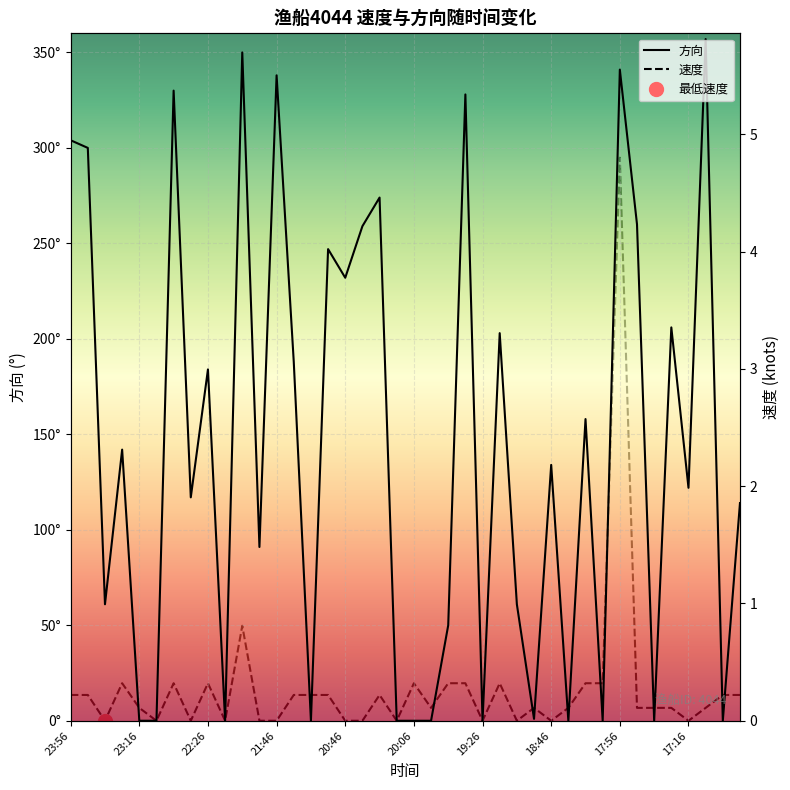

What is the difference between the second highest and second lowest values in the 速度 series?

0.8